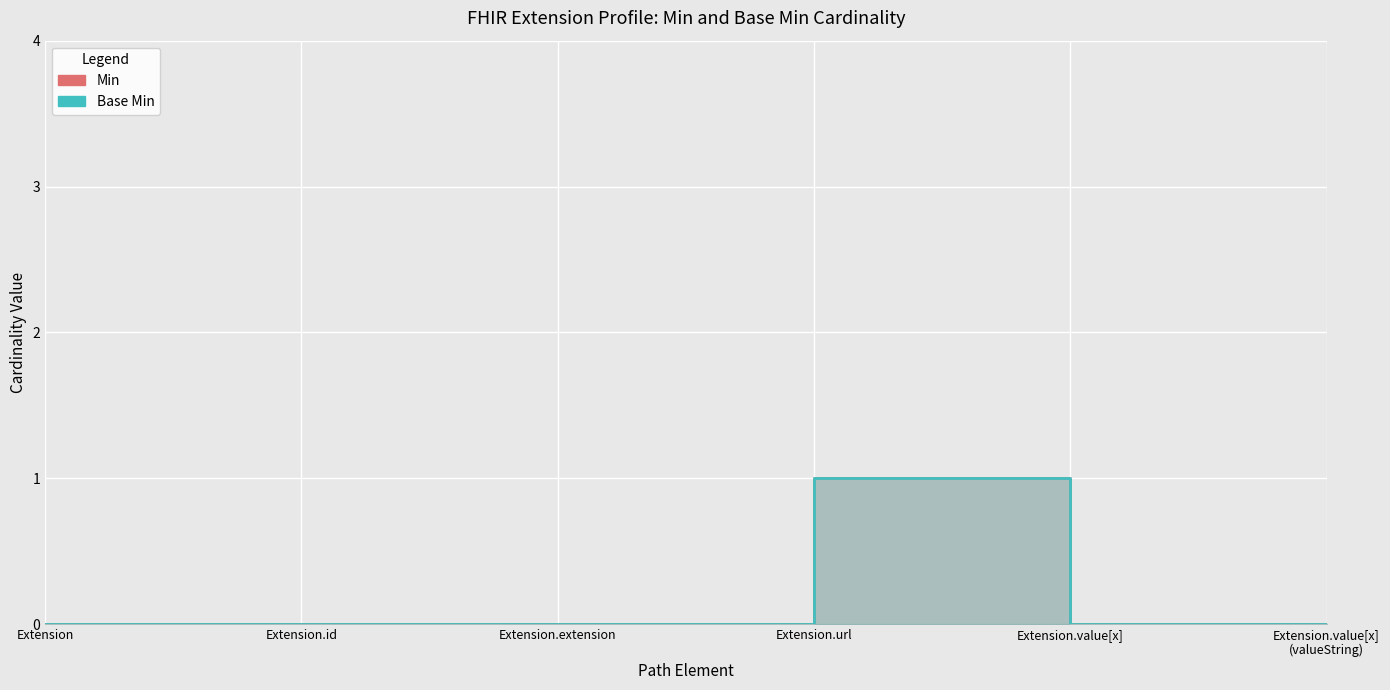

True or false: Min has more than 2 points higher than both neighbors.

False